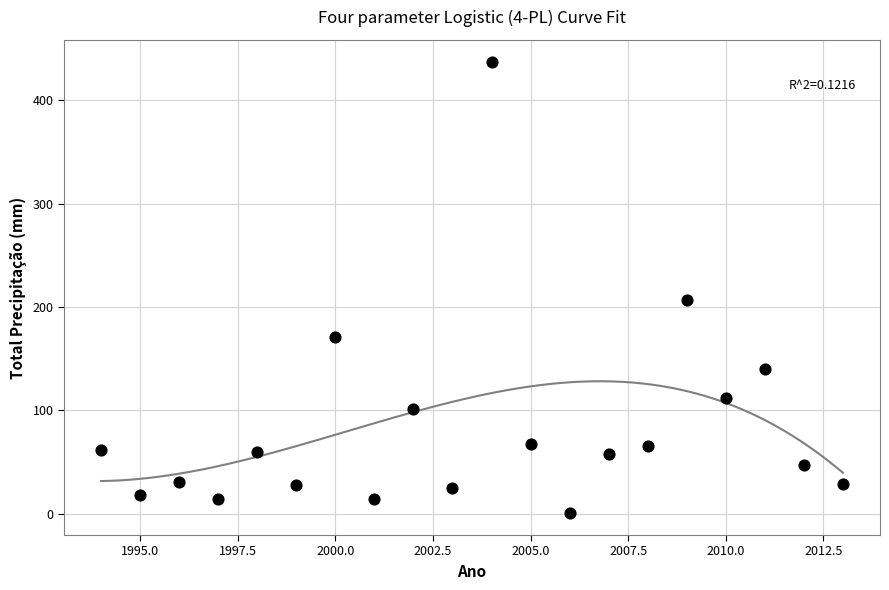

What Y value in the scatter plot is closest to 218?

206.8